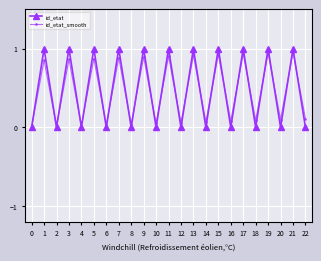

How many series are shown in this chart?

2